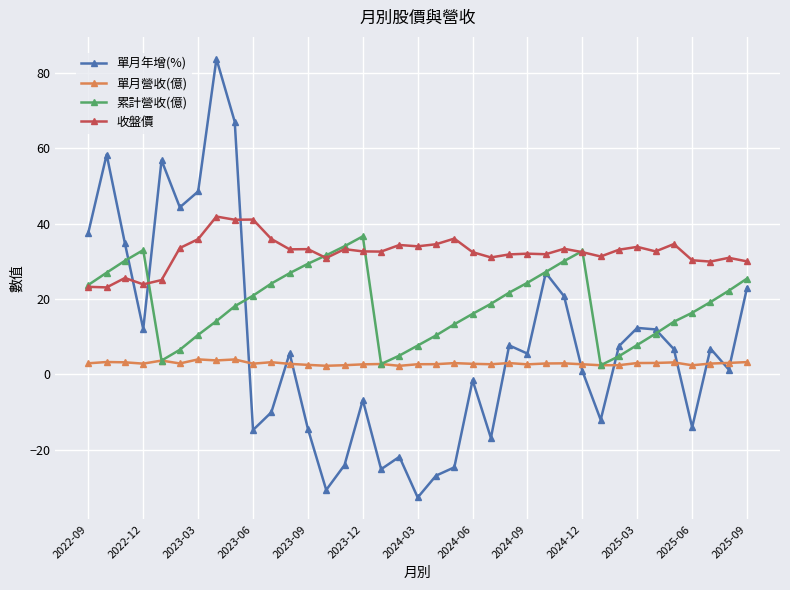

Rank the series by their average value, from highest to lowest.

收盤價, 累計營收(億), 單月年增(%), 單月營收(億)